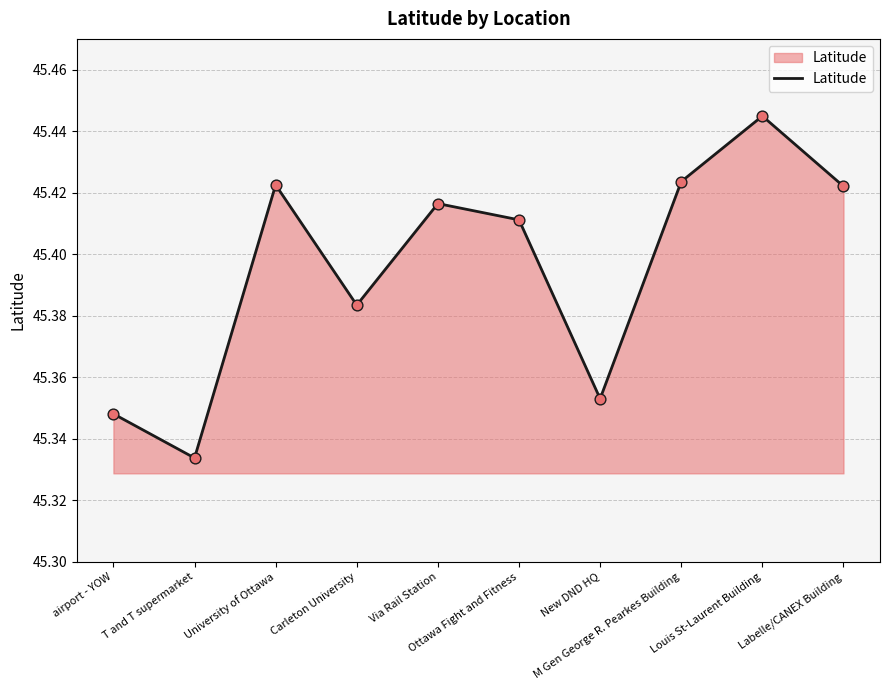

Which has a higher value, T and T supermarket or M Gen George R. Pearkes Building?

M Gen George R. Pearkes Building